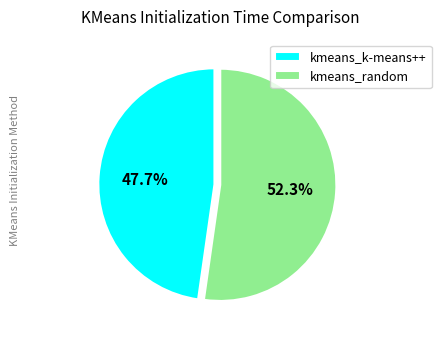

Does kmeans_k-means++ account for over 50% of the chart?

No